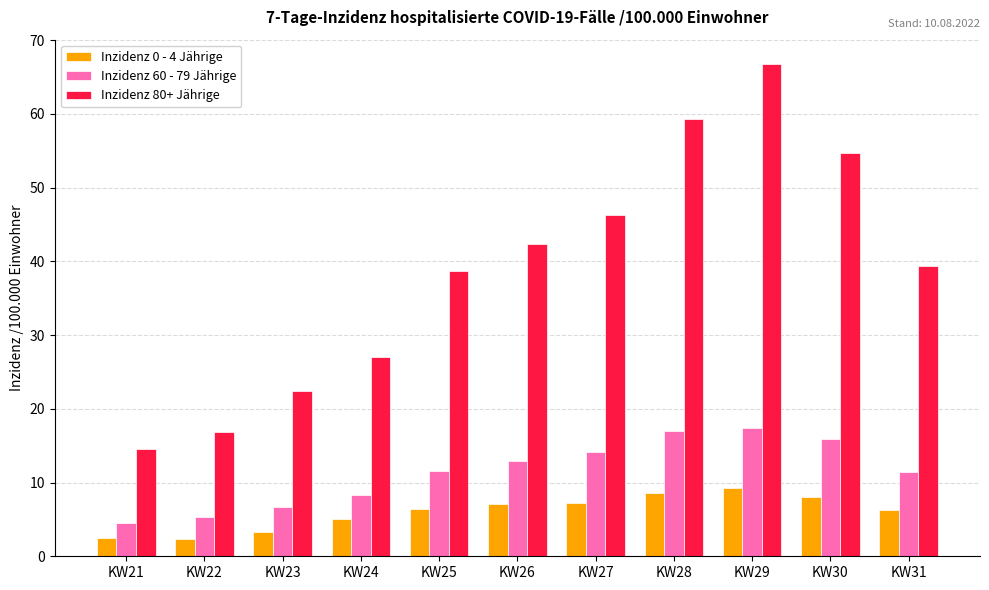

True or false: Inzidenz 80+ Jährige has a value of 27.0 at KW22.

False